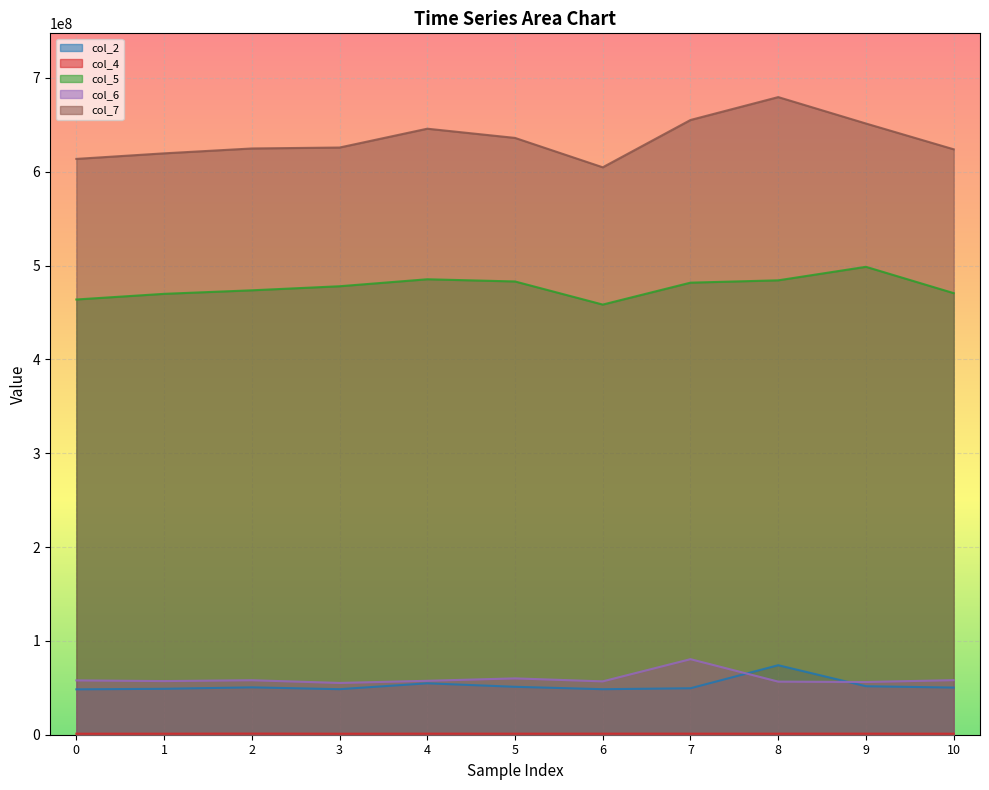

What is the minimum value for col_2?

48372250